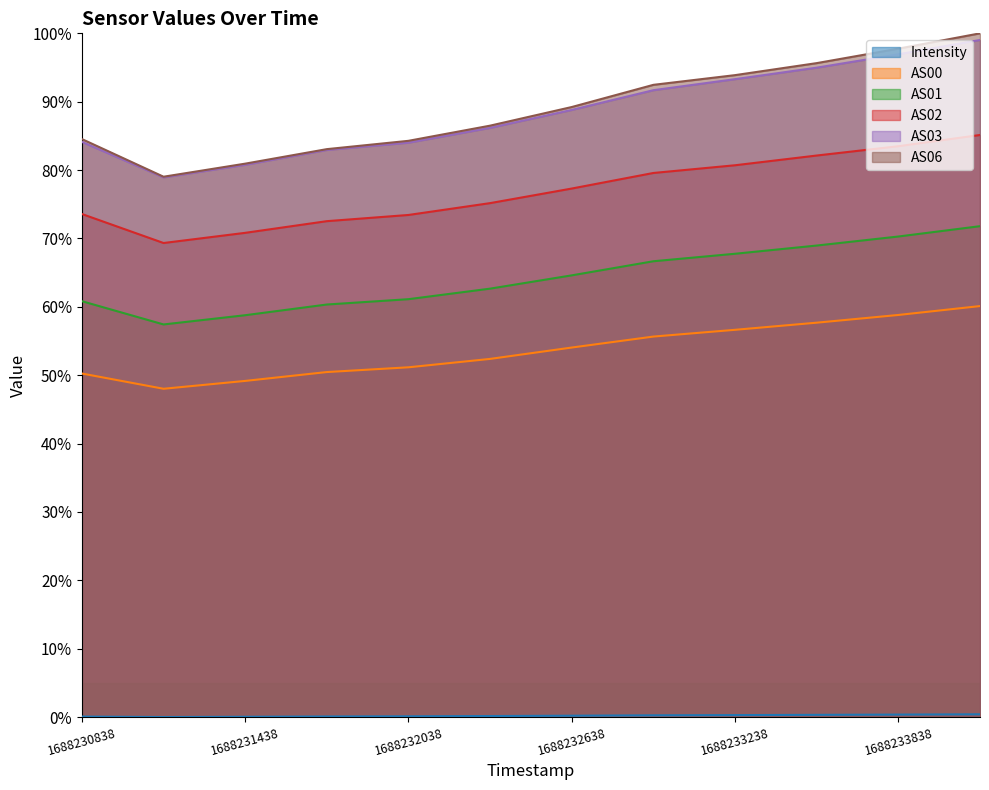

True or false: Intensity has more than 1 interior local peaks.

False